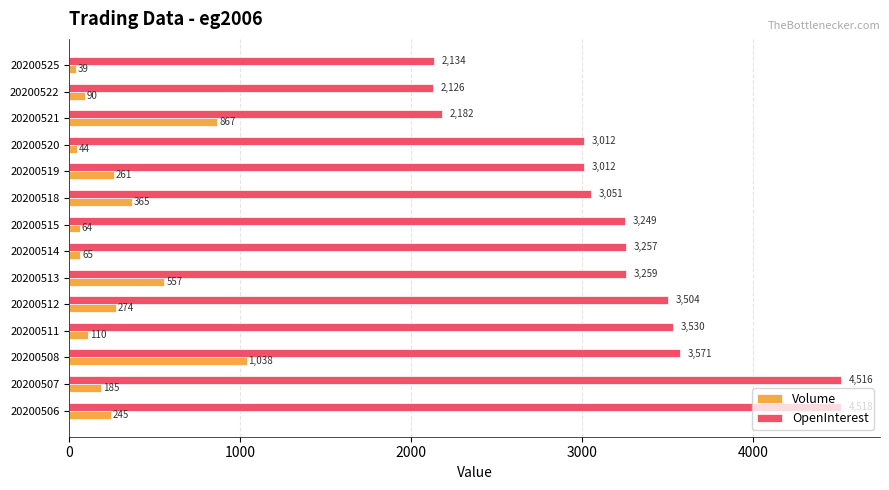

The OpenInterest series shows 6390 at 20200507. True or false?

False